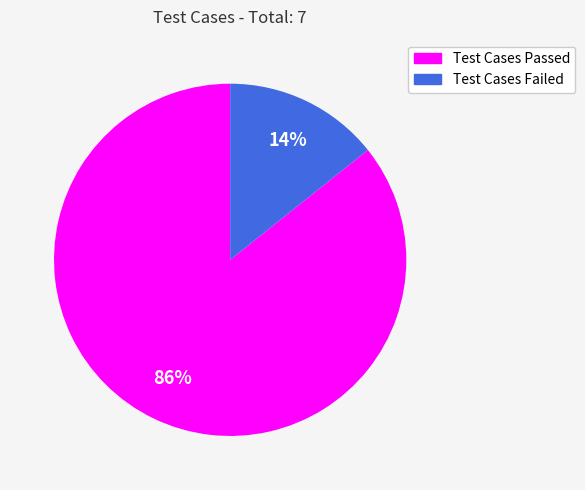

Does Test Cases Passed represent more than half of the total?

Yes